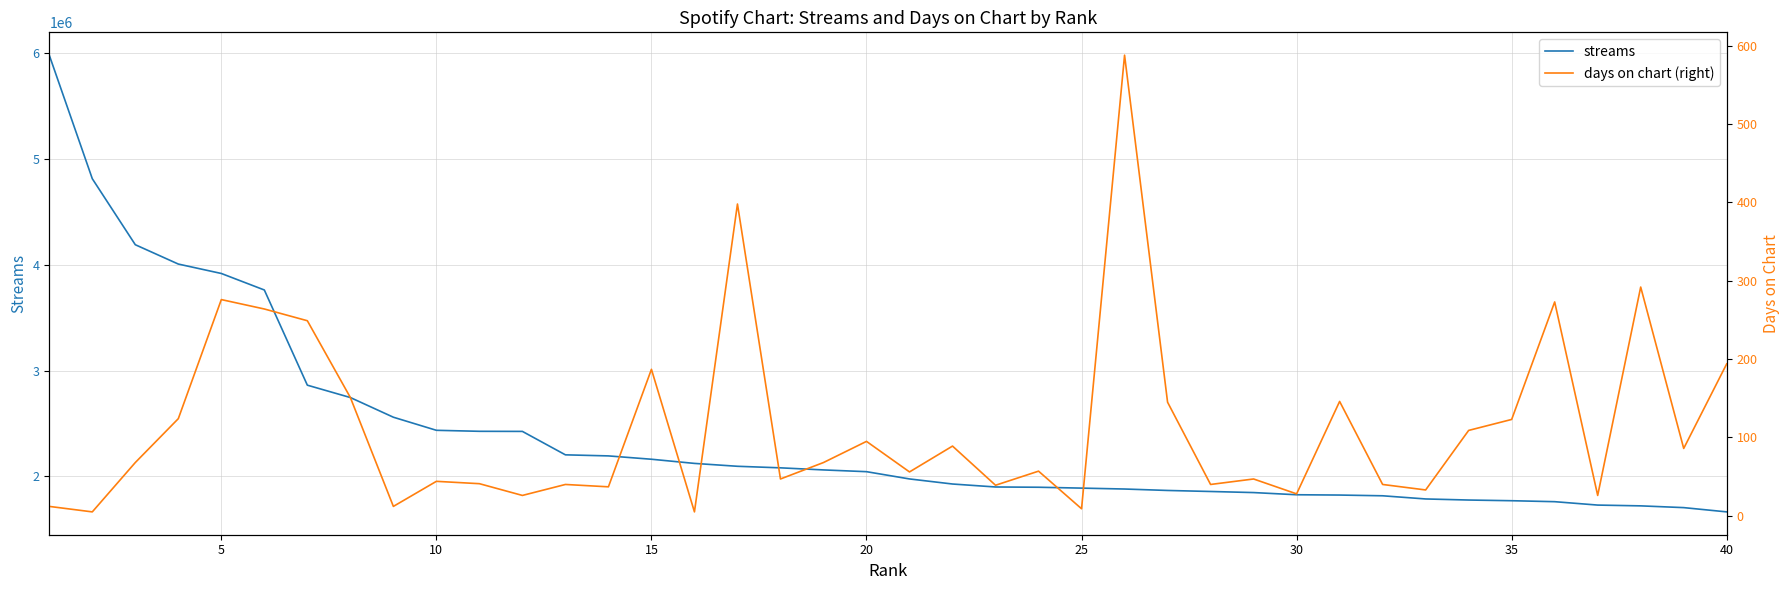

What is the highest value of the streams series?

5979636